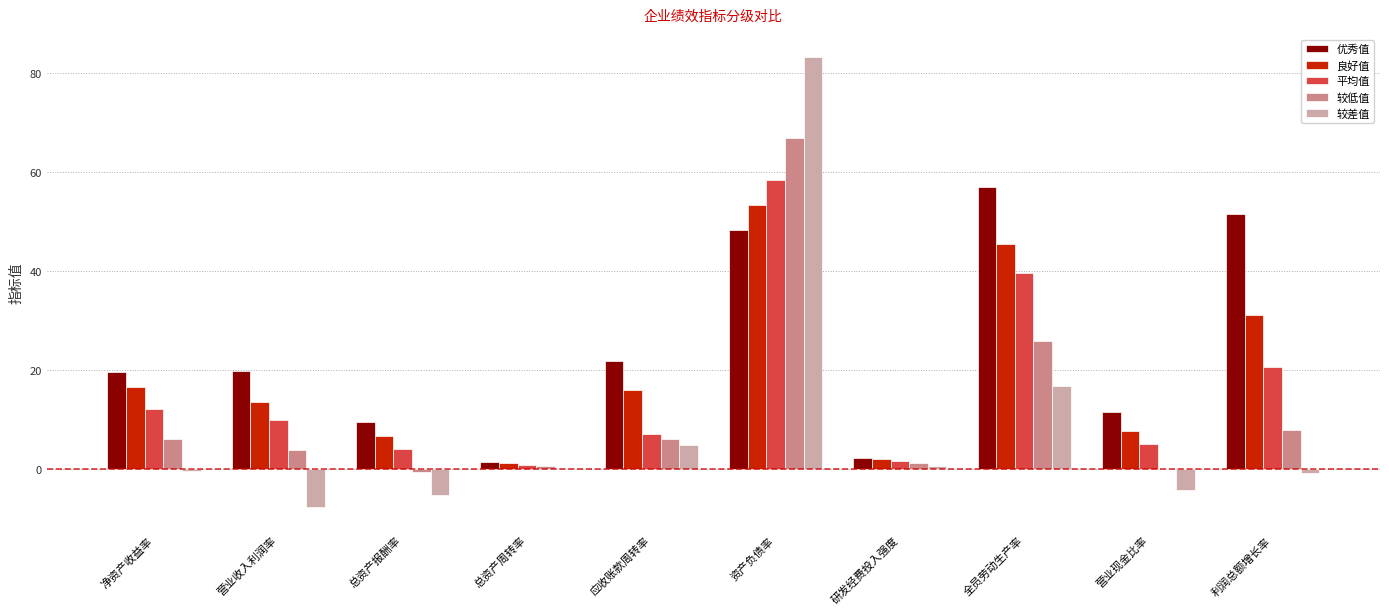

What is the sum of the 良好值 values at 总资产周转率 and 全员劳动生产率?

46.6